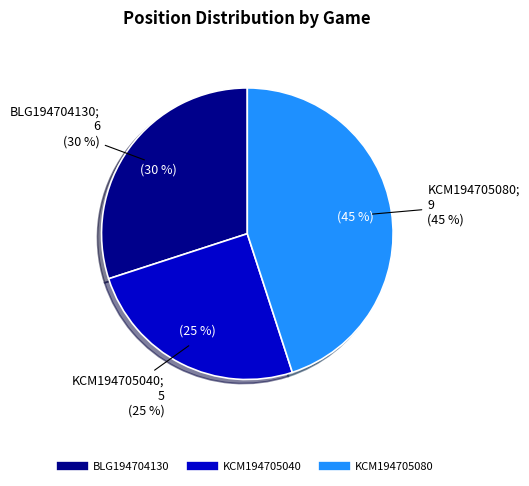

Which category has the biggest portion of the pie?

KCM194705080